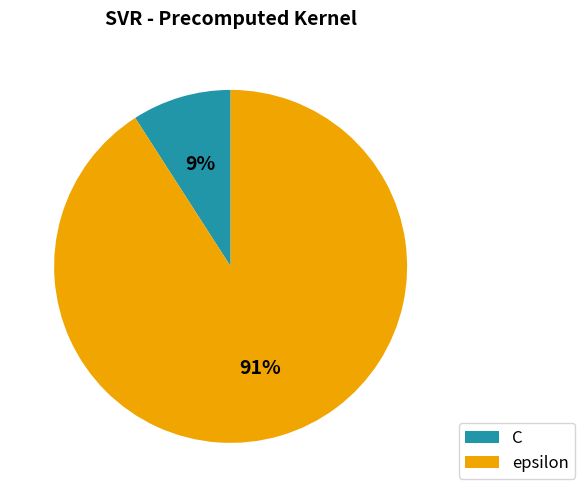

Is epsilon the majority of the pie?

Yes